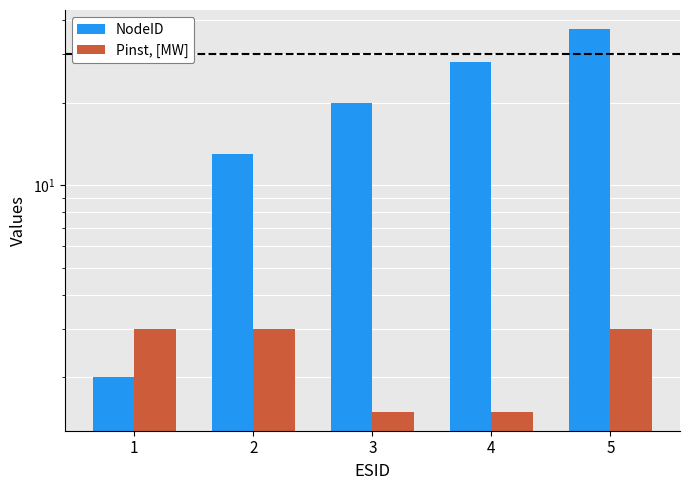

Rank the series at 5 from lowest to highest value.

Pinst, [MW], NodeID